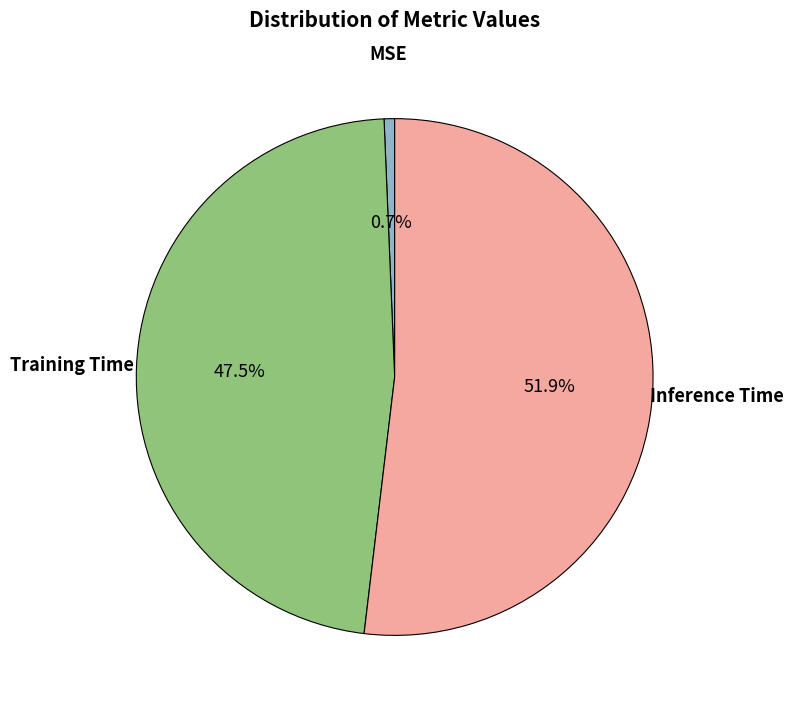

Count the number of slices in the pie.

3